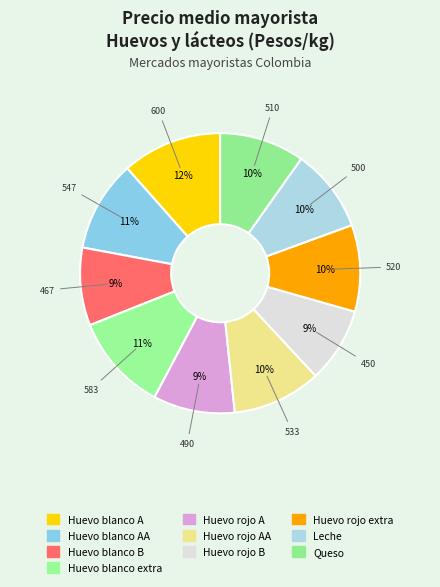

How many segments does this pie chart have?

10